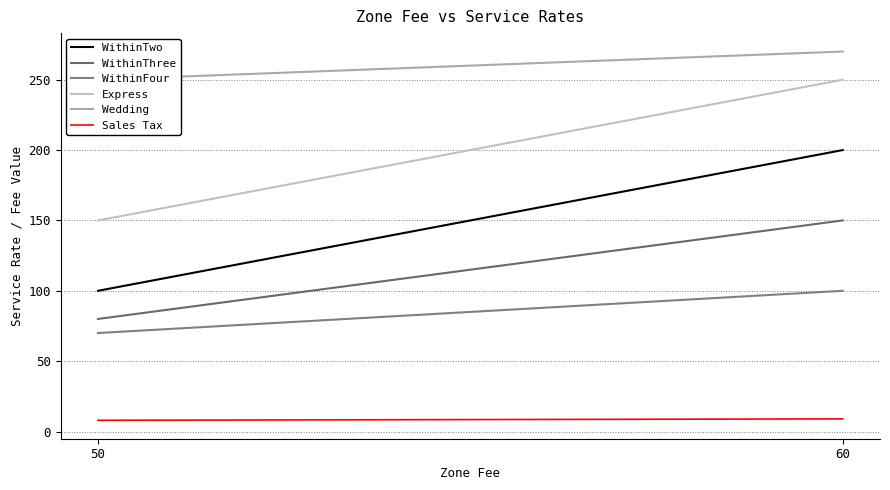

Between 50 and 60, which series saw the biggest shift?

WithinTwo